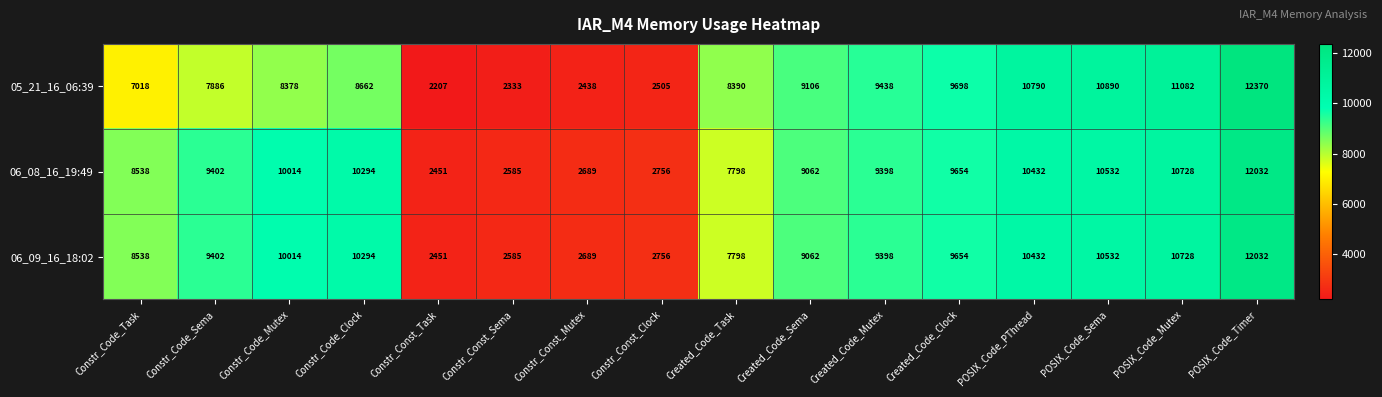

The 06_08_16_19:49 series shows 9062 at Created_Code_Sema. True or false?

True